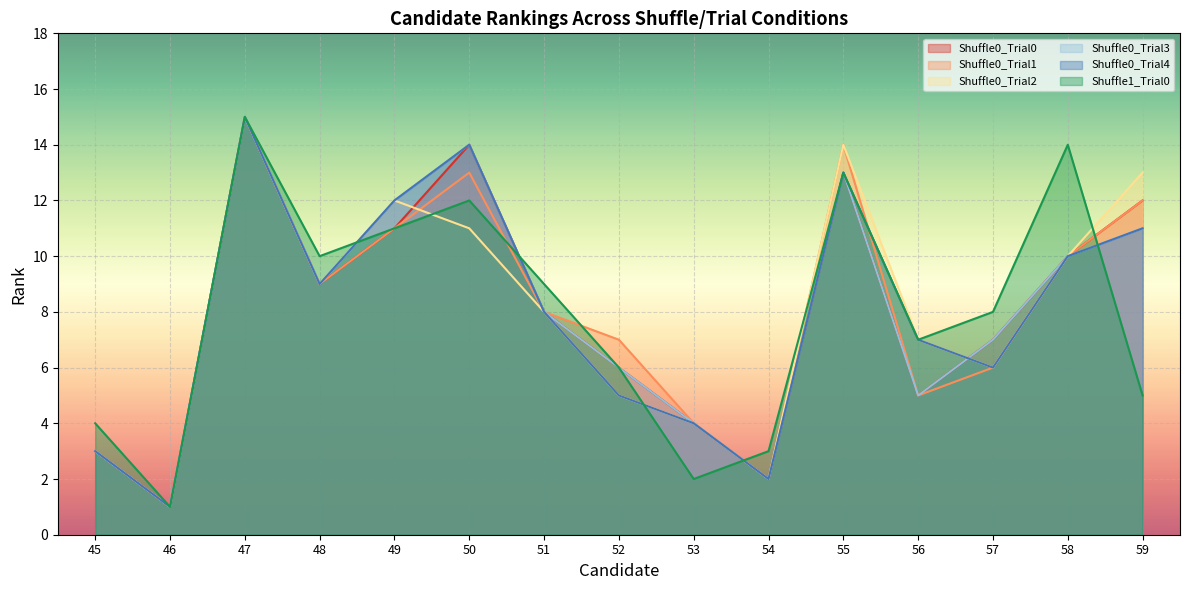

How many lines are shown in the chart?

6